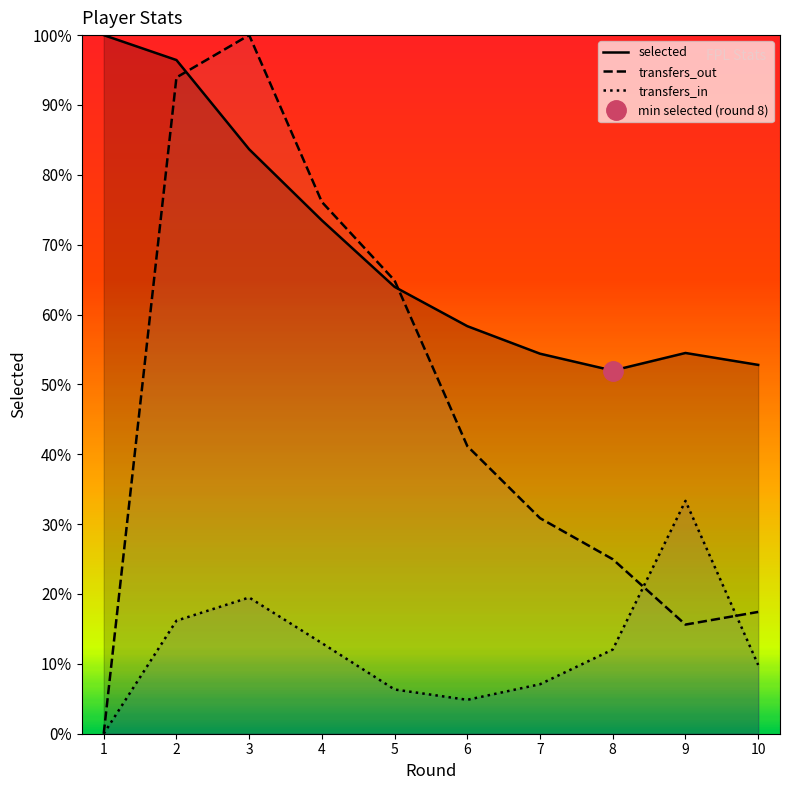

At which label does transfers_in reach its peak?

9